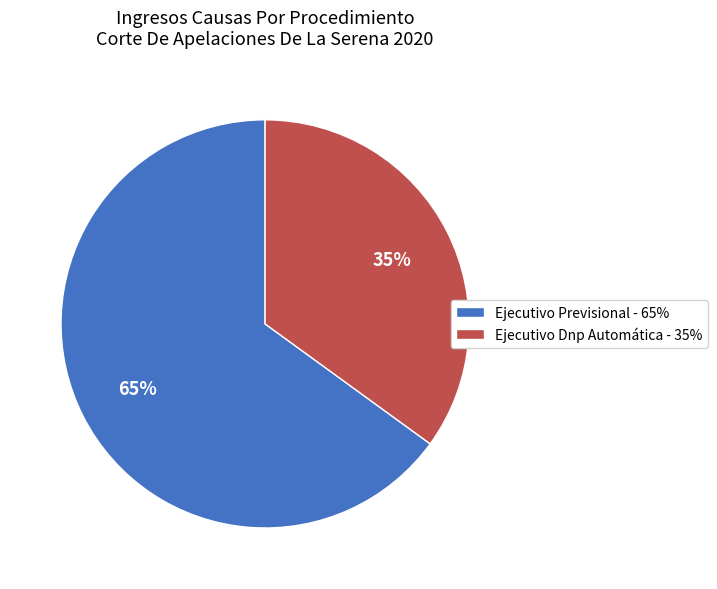

Rank the categories by value from lowest to highest.

Ejecutivo Dnp Automática, Ejecutivo Previsional